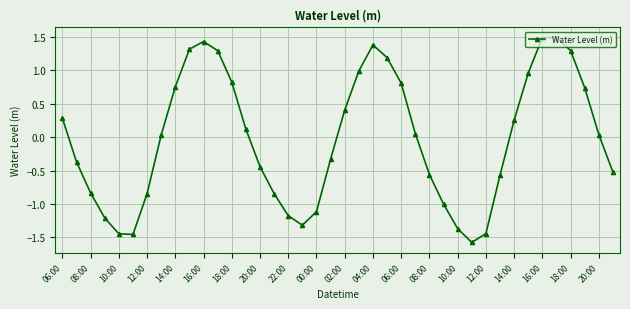

True or false: the data has more than 0 interior local peaks.

True